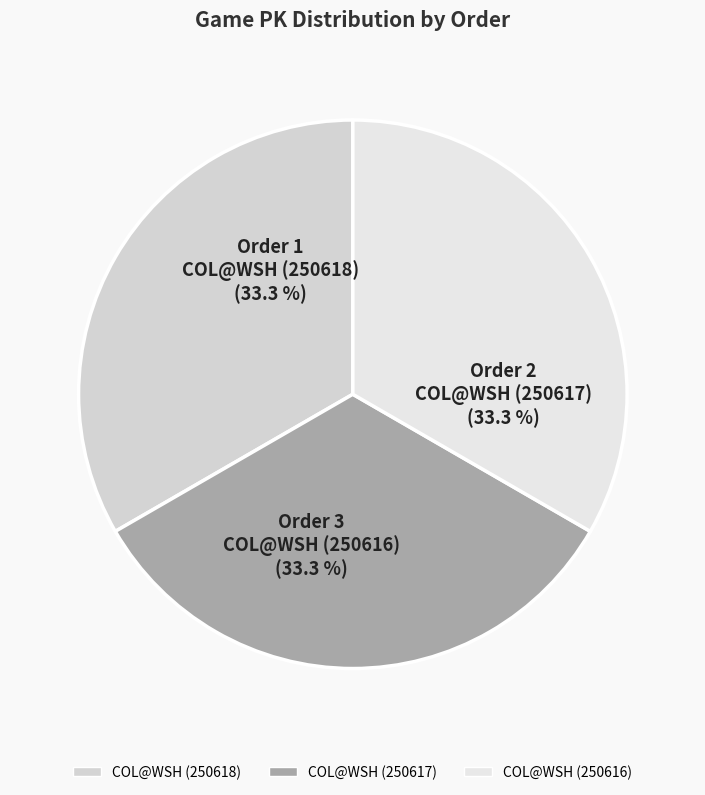

How many segments does this pie chart have?

3